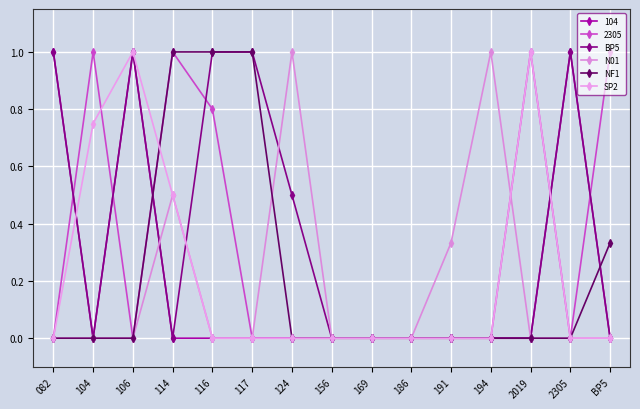

Which has a higher value, 2019 or 116?

116